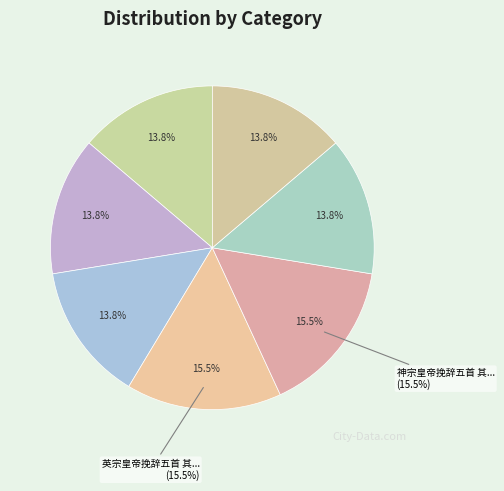

What percentage is NOT represented by 司徒侍中杜正献公挽辞五首 其四?

86.2%